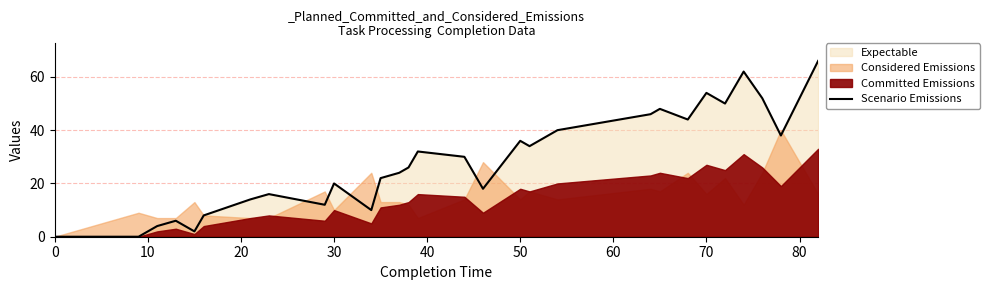

What is the sum of all values?

870